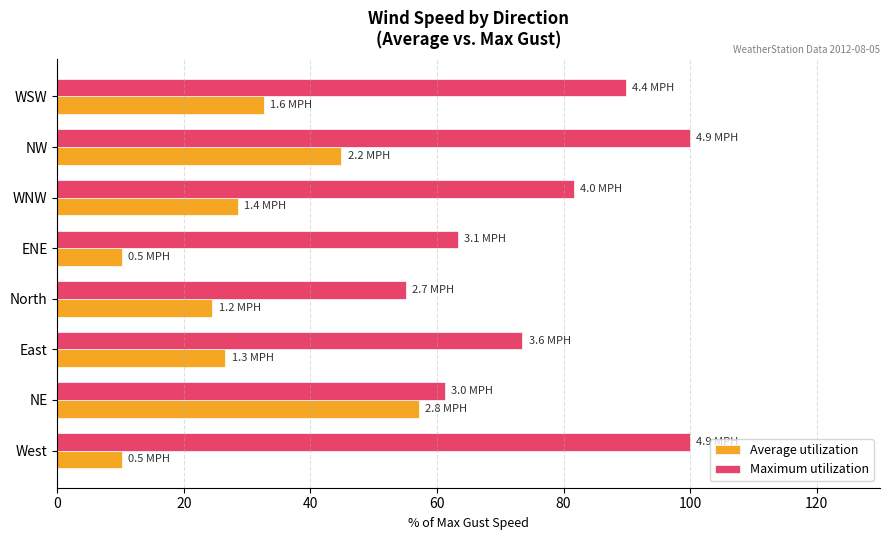

Which series has the largest total across all categories?

Maximum utilization